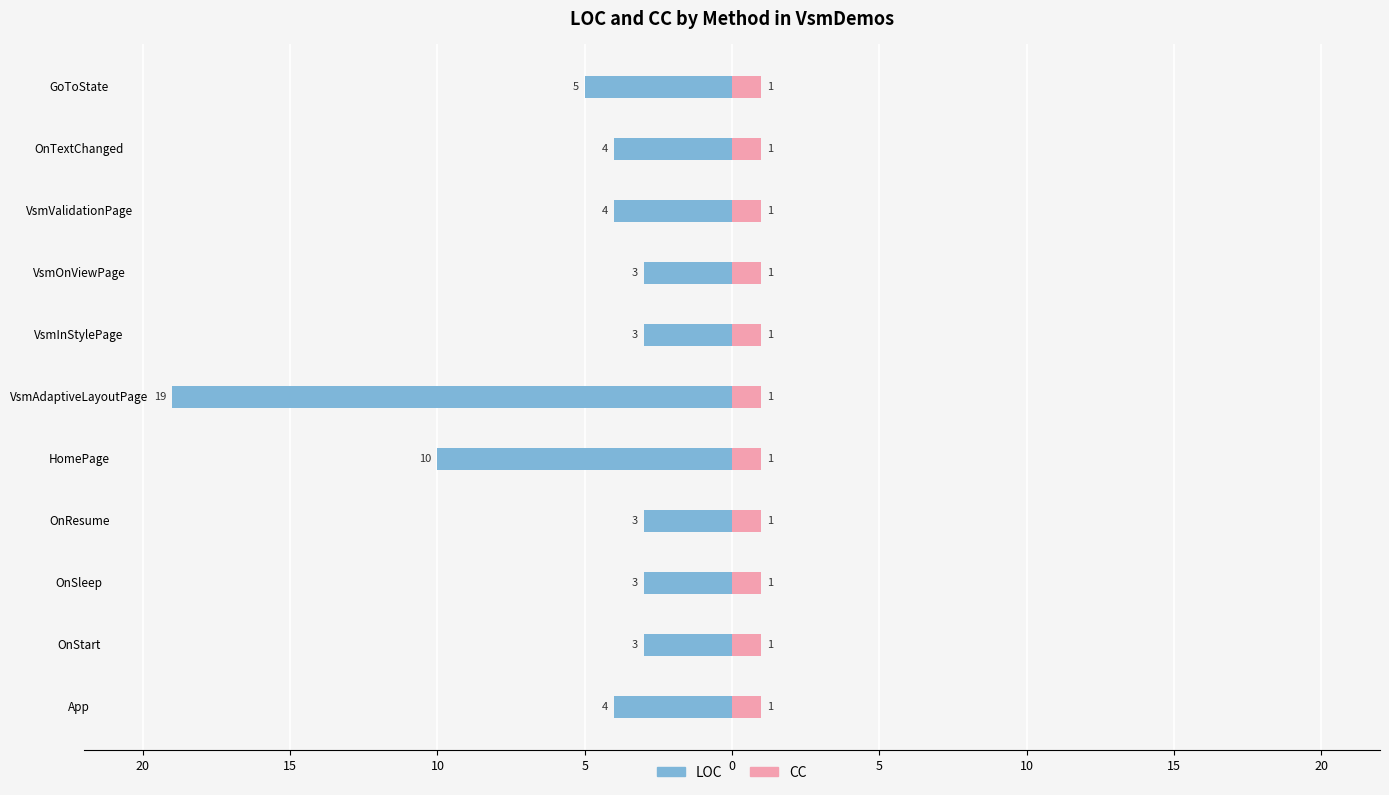

What is the label of the 5th bar from the right?

5